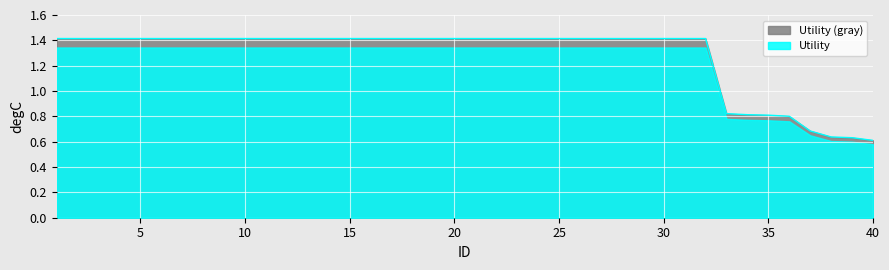

What is the value of the 1st point from the left?

1.4